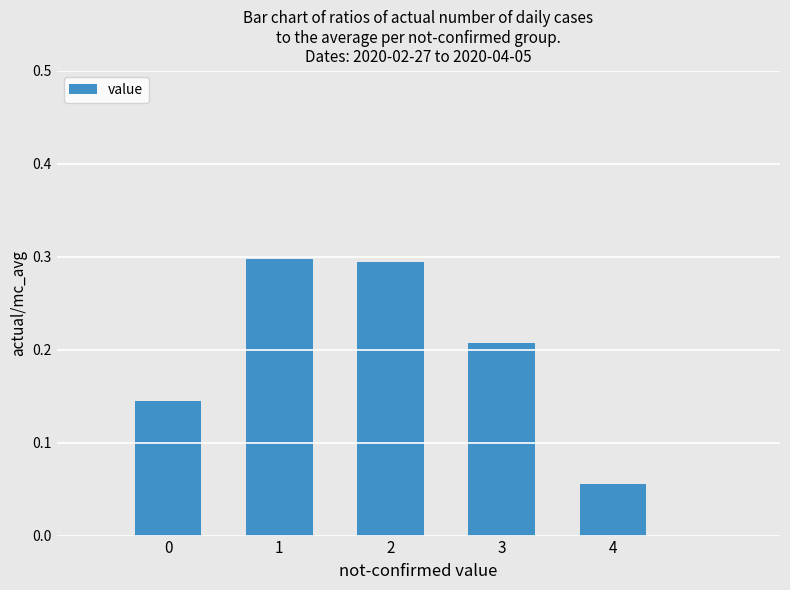

True or false: the data shows 0.3 at 1.

True